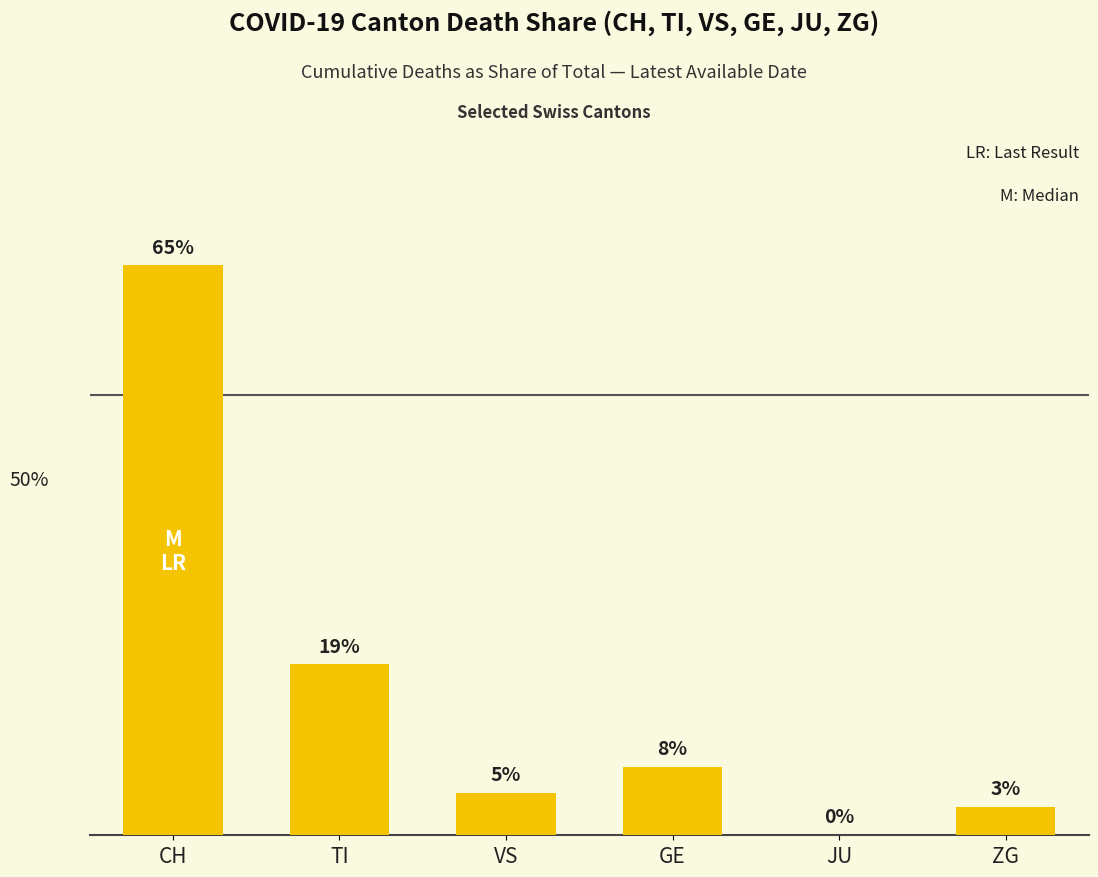

Are the bars horizontal?

No